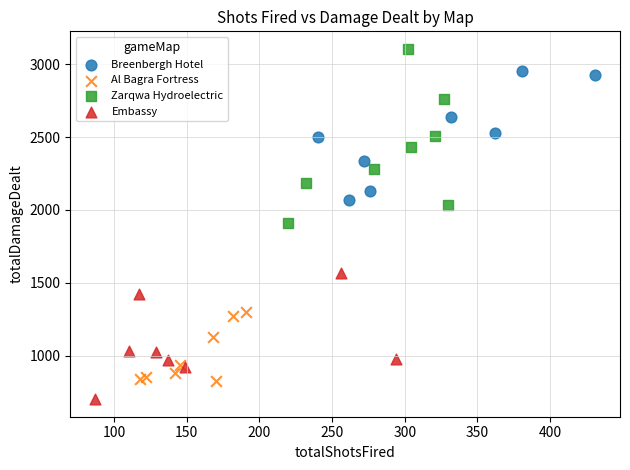

Which series contains the lowest Y value?

Embassy